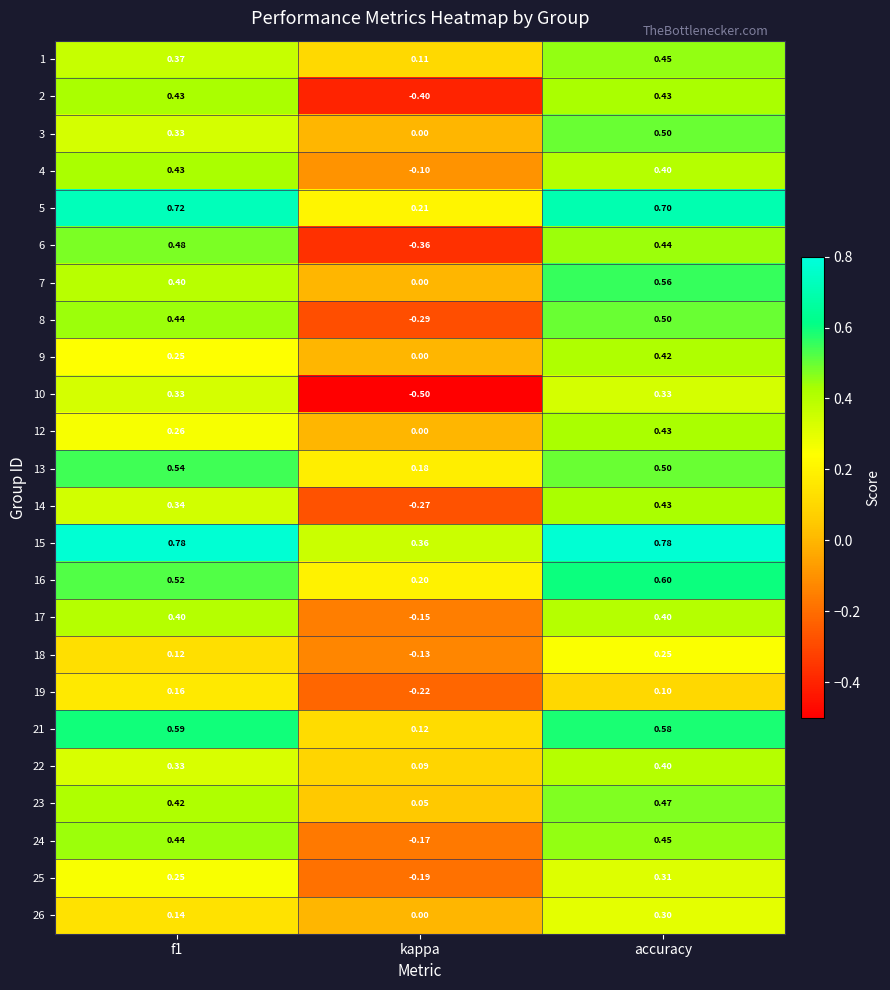

At which label is 5 closest to 0?

kappa